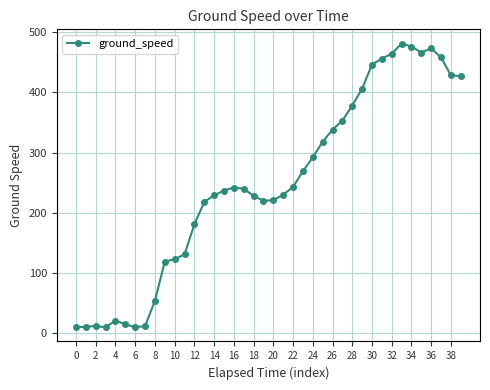

What is the average value?

249